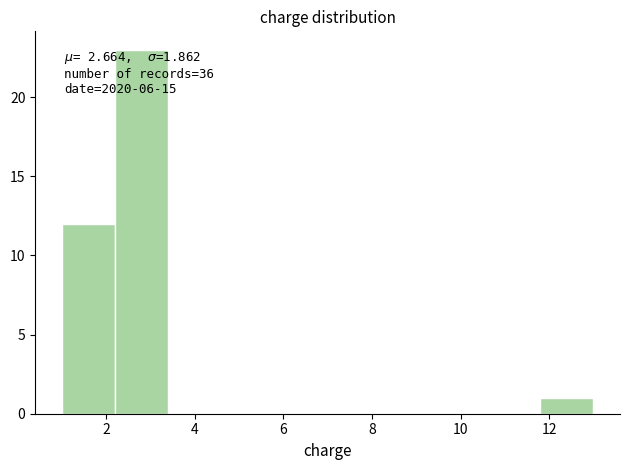

Over which range of the x-axis is the bar tallest?

2.2 to 3.4